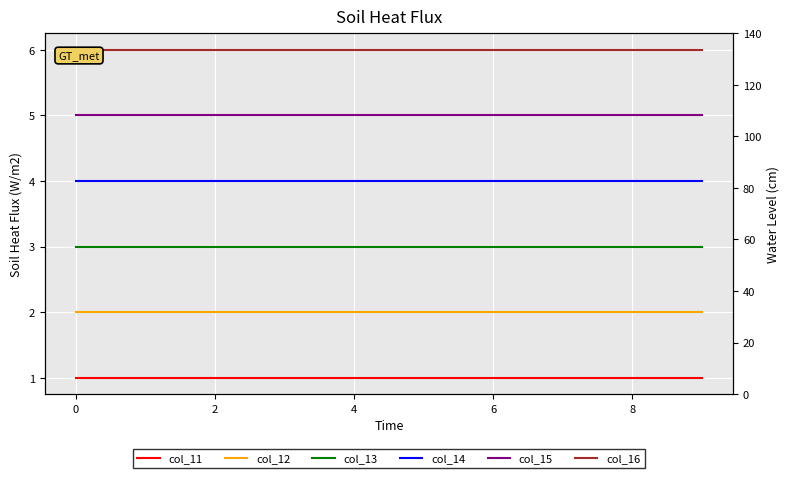

How many lines are shown in the chart?

6